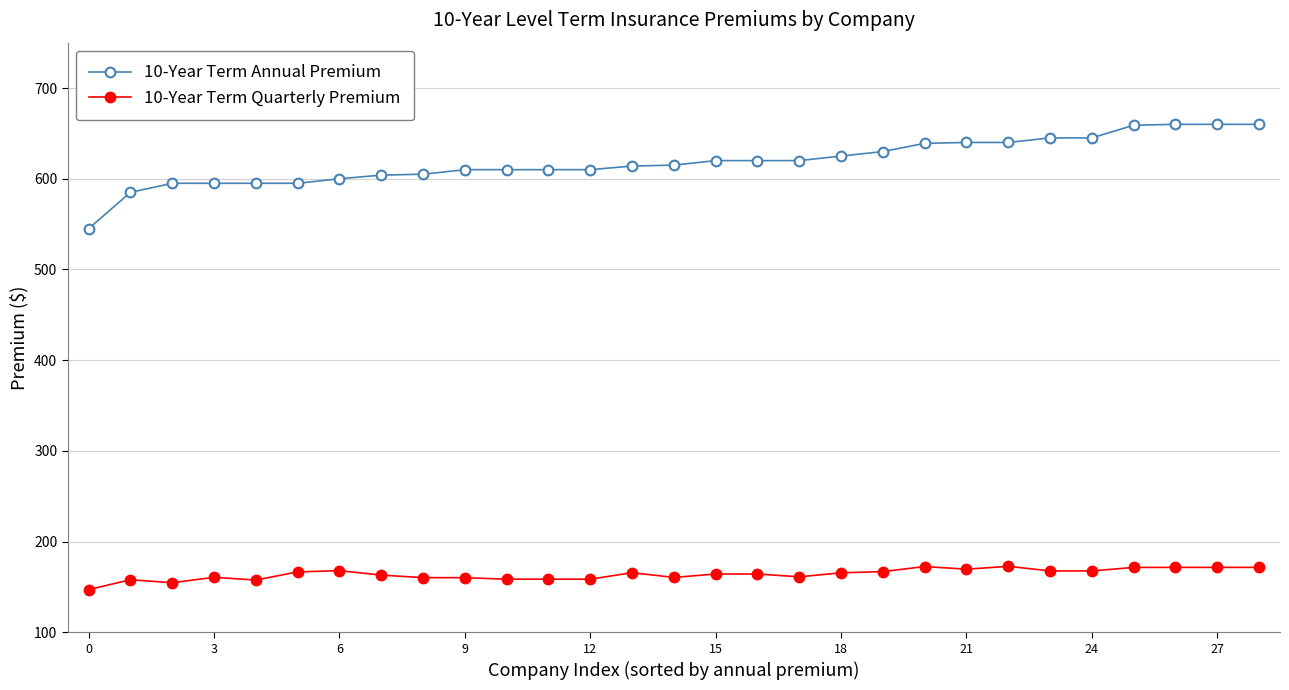

True or false: 10-Year Term Quarterly Premium and 10-Year Term Annual Premium cross at least once.

False